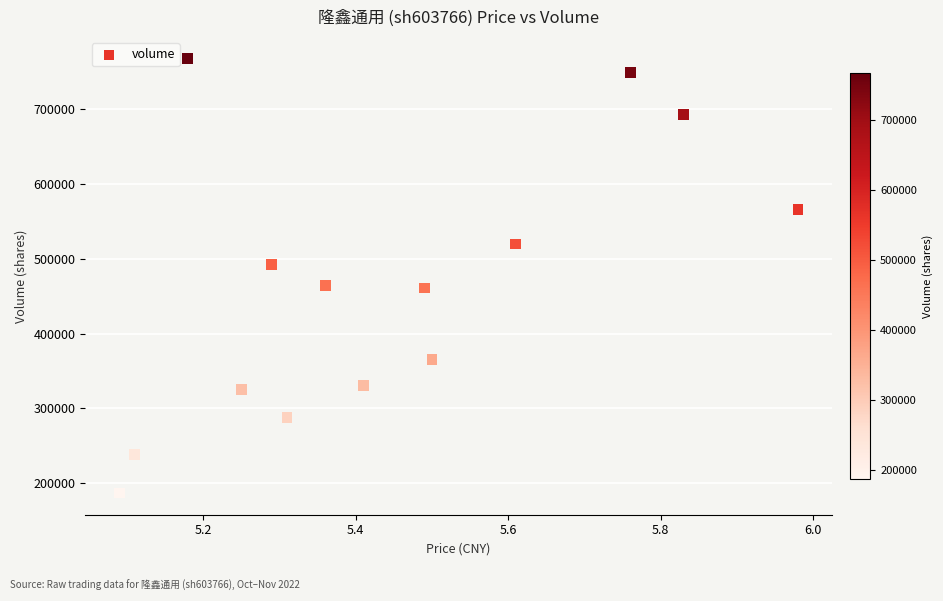

What is the range of Y values (max minus min)?

580386